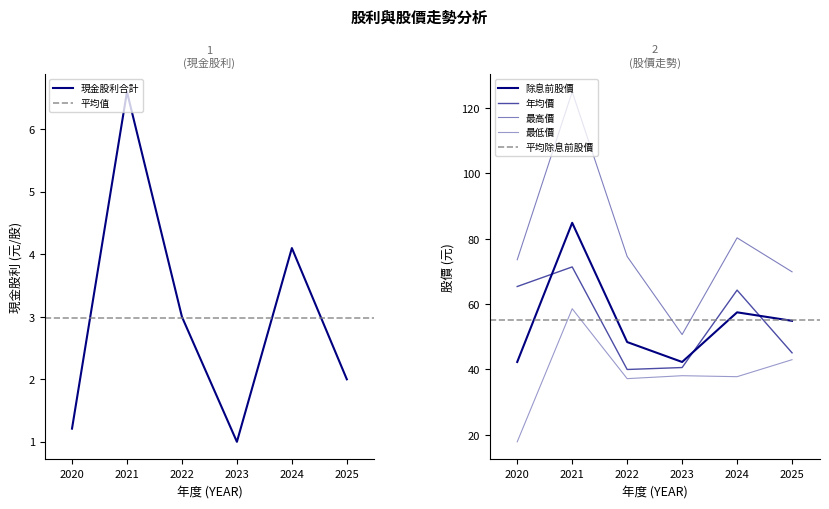

True or false: 最低價 and 現金股利合計 cross at least once.

False